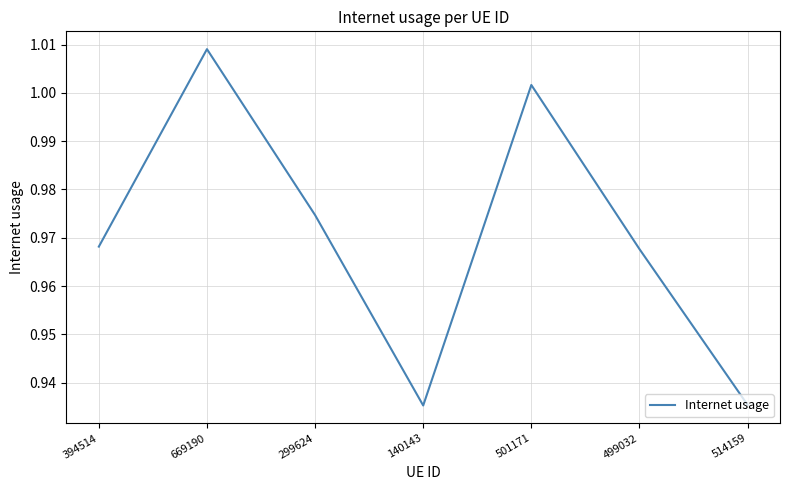

Between 394514 and 299624, which is larger?

299624